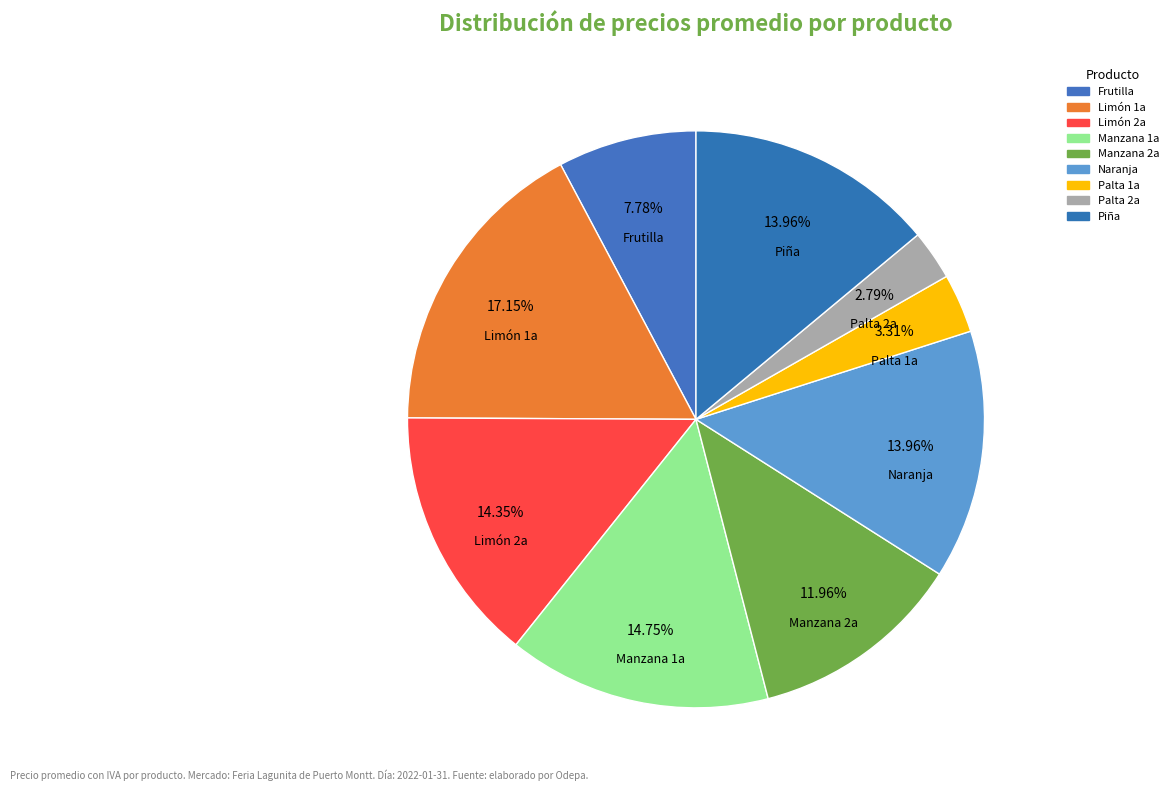

Count the number of slices in the pie.

9